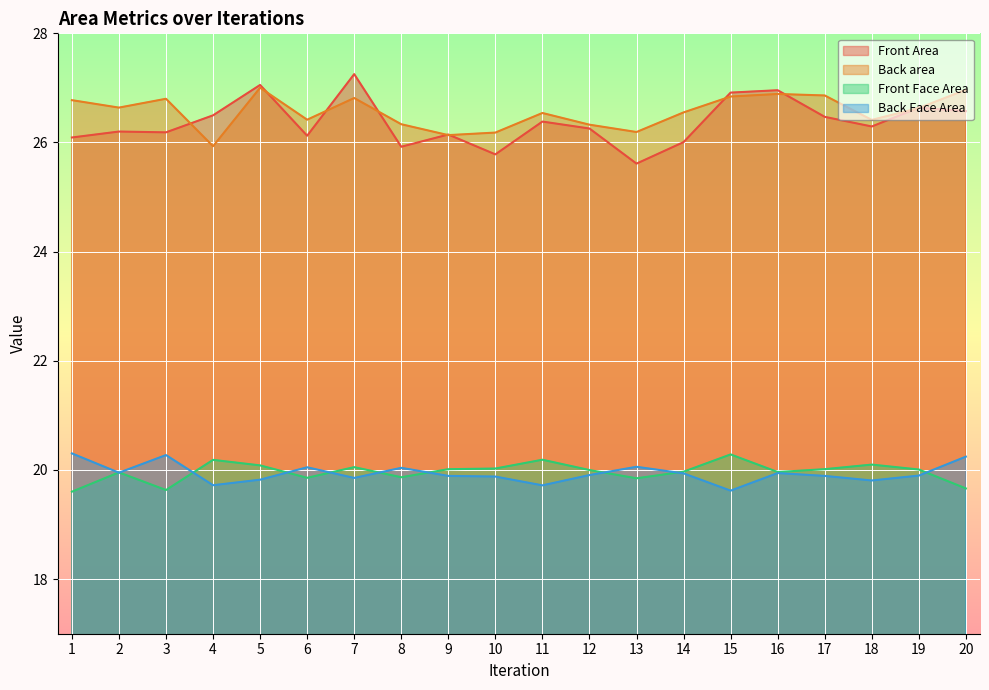

Reading left to right, transcribe all the data shown in this chart.

Front Area: 26.1	26.2	26.2	26.5	27.1	26.1	27.3	25.9	26.1	25.8	26.4	26.3	25.6	26.0	26.9	27.0	26.5	26.3	26.6	26.6
Back area: 26.8	26.6	26.8	25.9	27.0	26.4	26.8	26.3	26.1	26.2	26.5	26.3	26.2	26.6	26.8	26.9	26.9	26.4	26.6	27.0
Front Face Area: 19.6	20.0	19.6	20.2	20.1	19.9	20.1	19.9	20.0	20.0	20.2	20.0	19.8	20.0	20.3	20.0	20.0	20.1	20.0	19.7
Back Face Area: 20.3	20.0	20.3	19.7	19.8	20.0	19.9	20.0	19.9	19.9	19.7	19.9	20.1	19.9	19.6	19.9	19.9	19.8	19.9	20.2